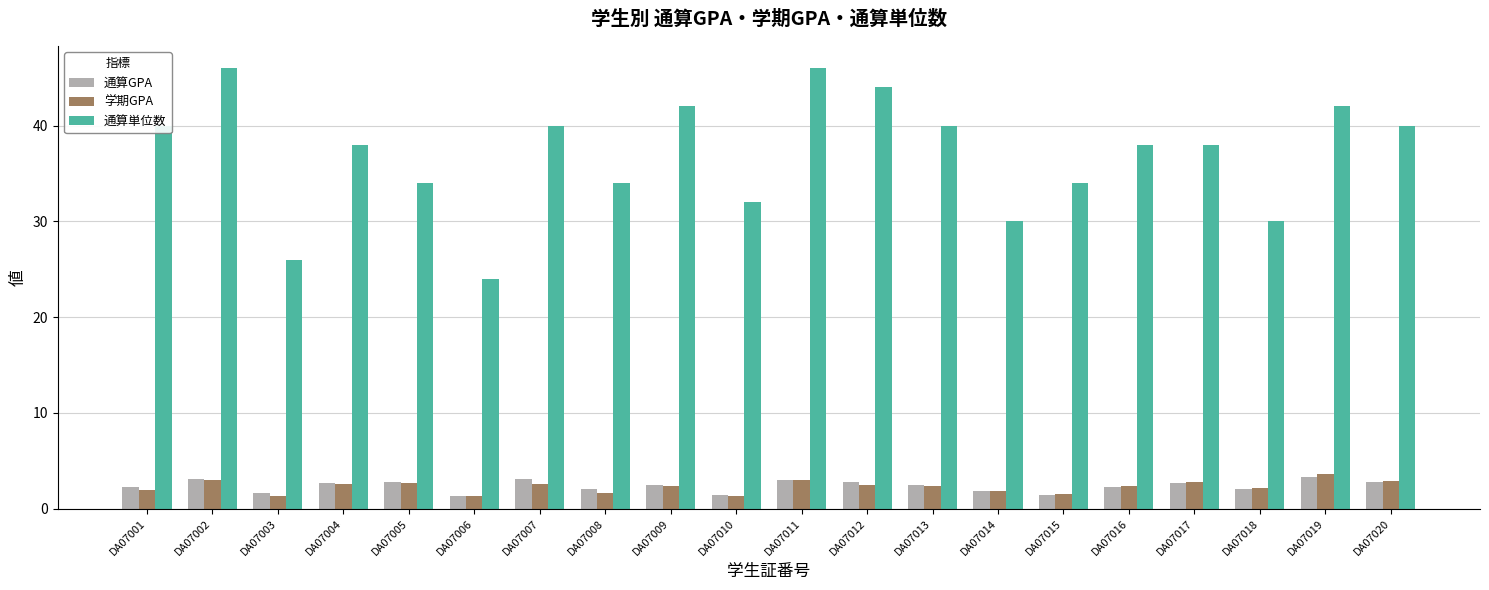

What is the minimum value for 通算単位数?

24.0